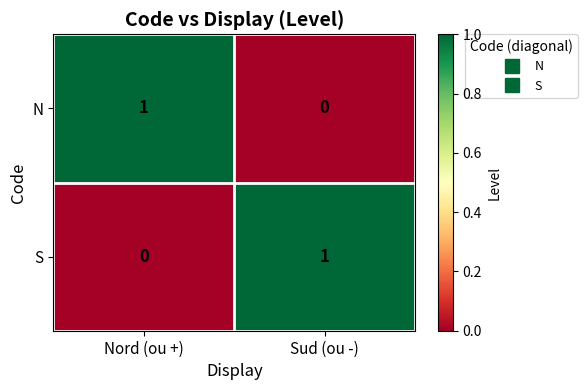

Reading left to right, list all the values displayed in this chart.

N: Nord (ou +)=1	Sud (ou -)=0
S: Nord (ou +)=0	Sud (ou -)=1